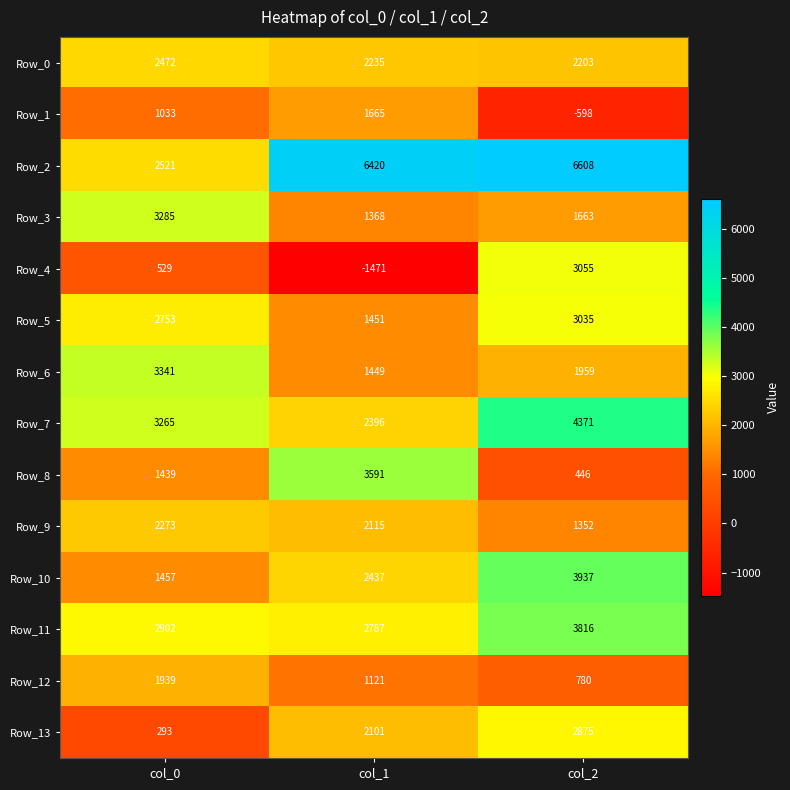

Which label corresponds to the smallest value in the chart?

col_1